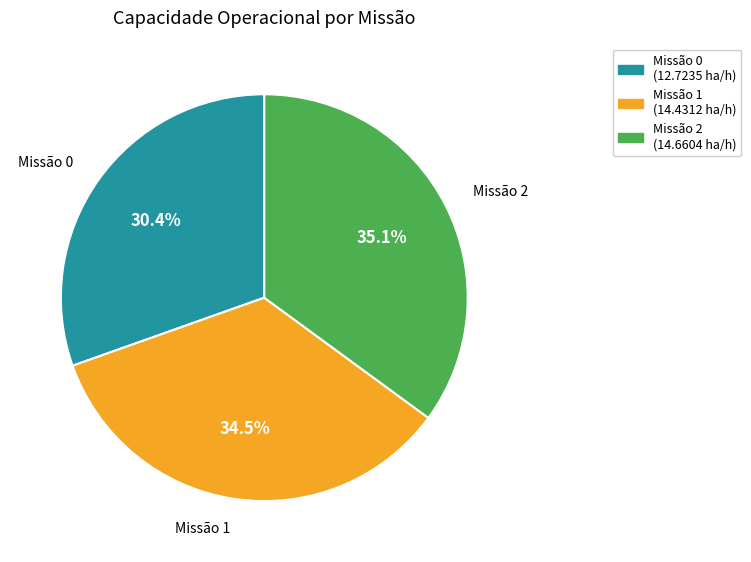

Does any single category account for the majority?

No